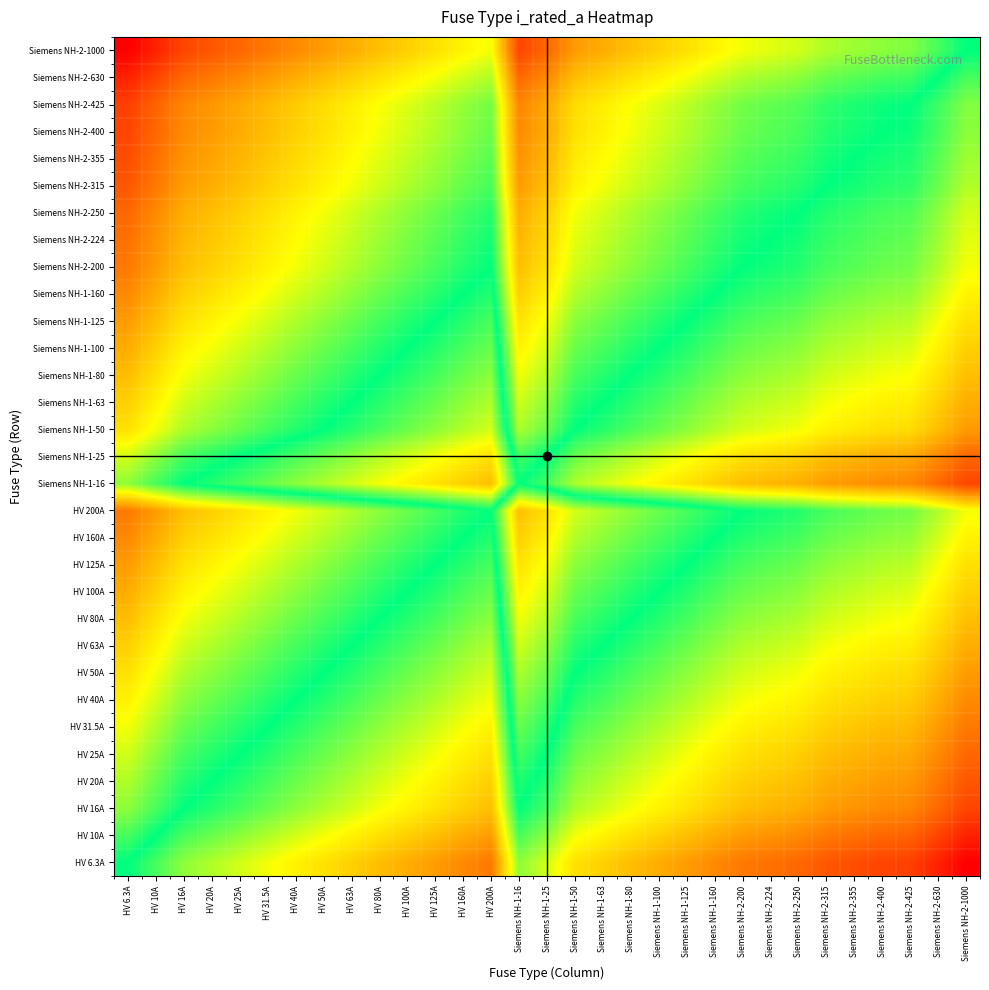

What is the spread (max minus min) of values at HV 25A?

5.1